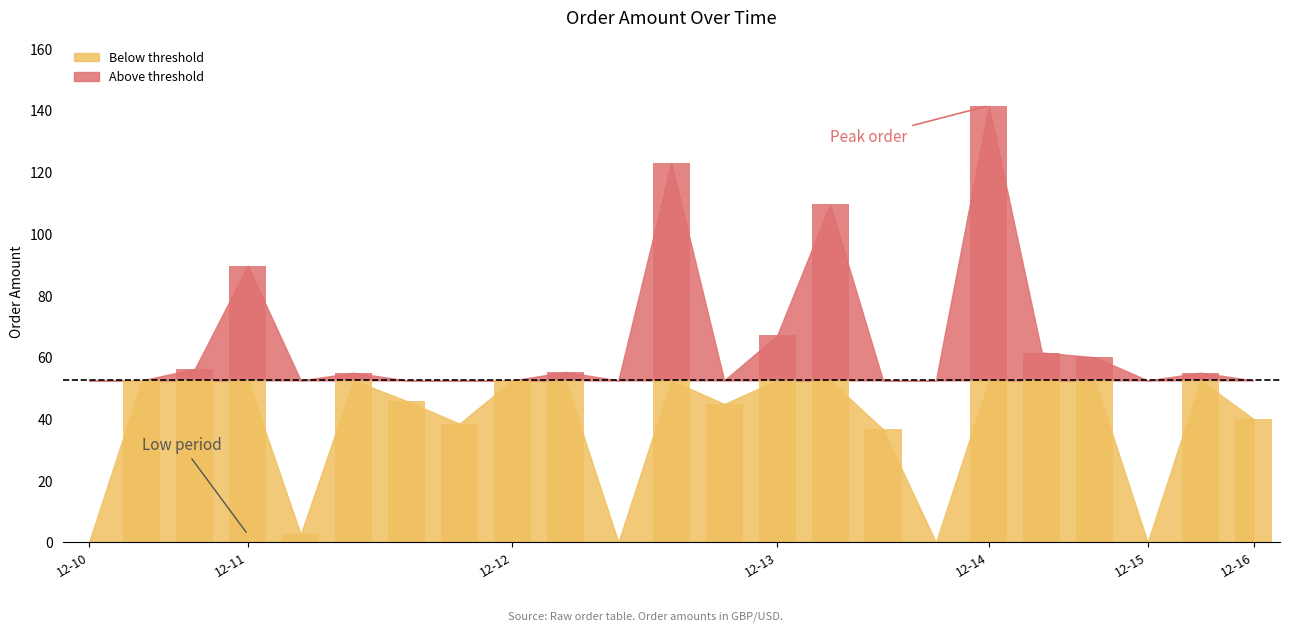

What is the approximate value at 2012-12-10?

52.5